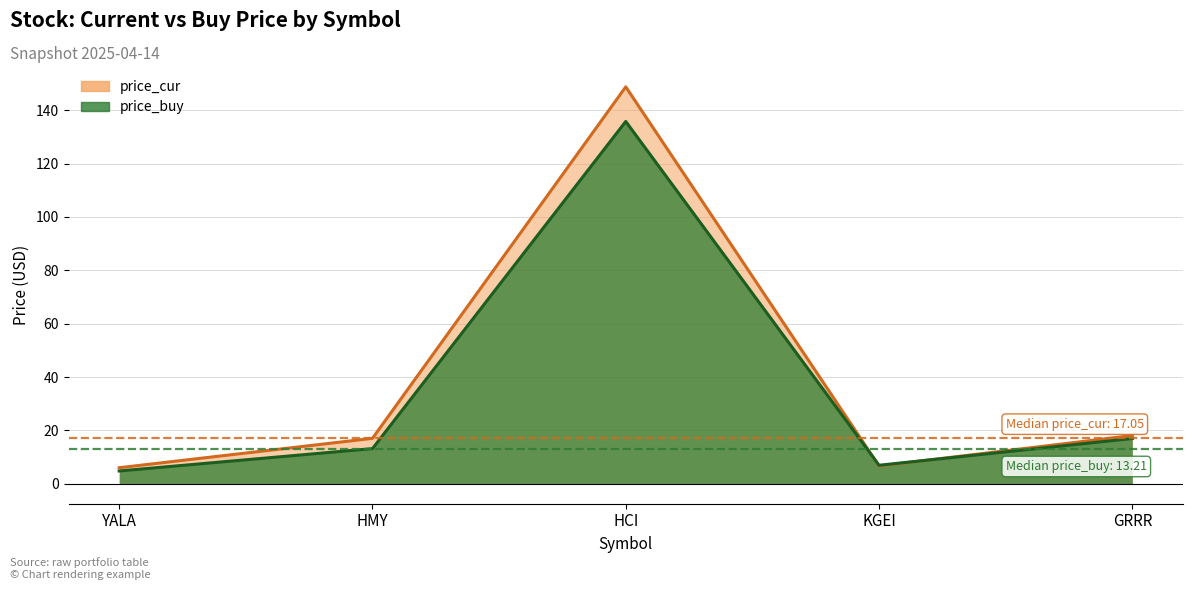

How many lines are shown in the chart?

2